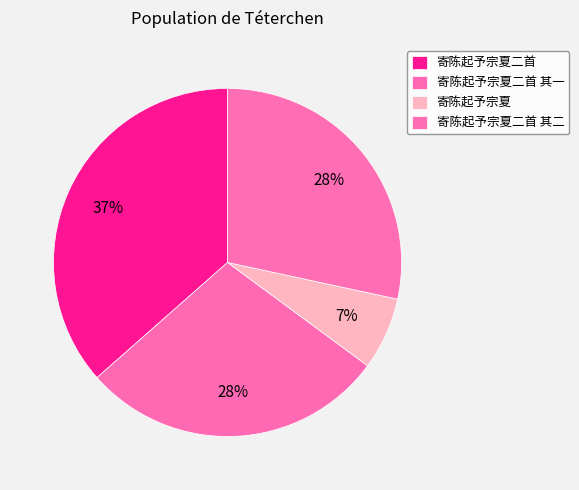

What is the smallest slice in the pie chart?

寄陈起予宗夏